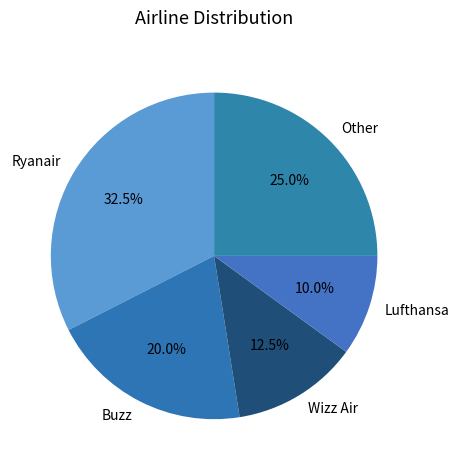

To the nearest percent, what is the difference between the largest and smallest slice percentages?

22%